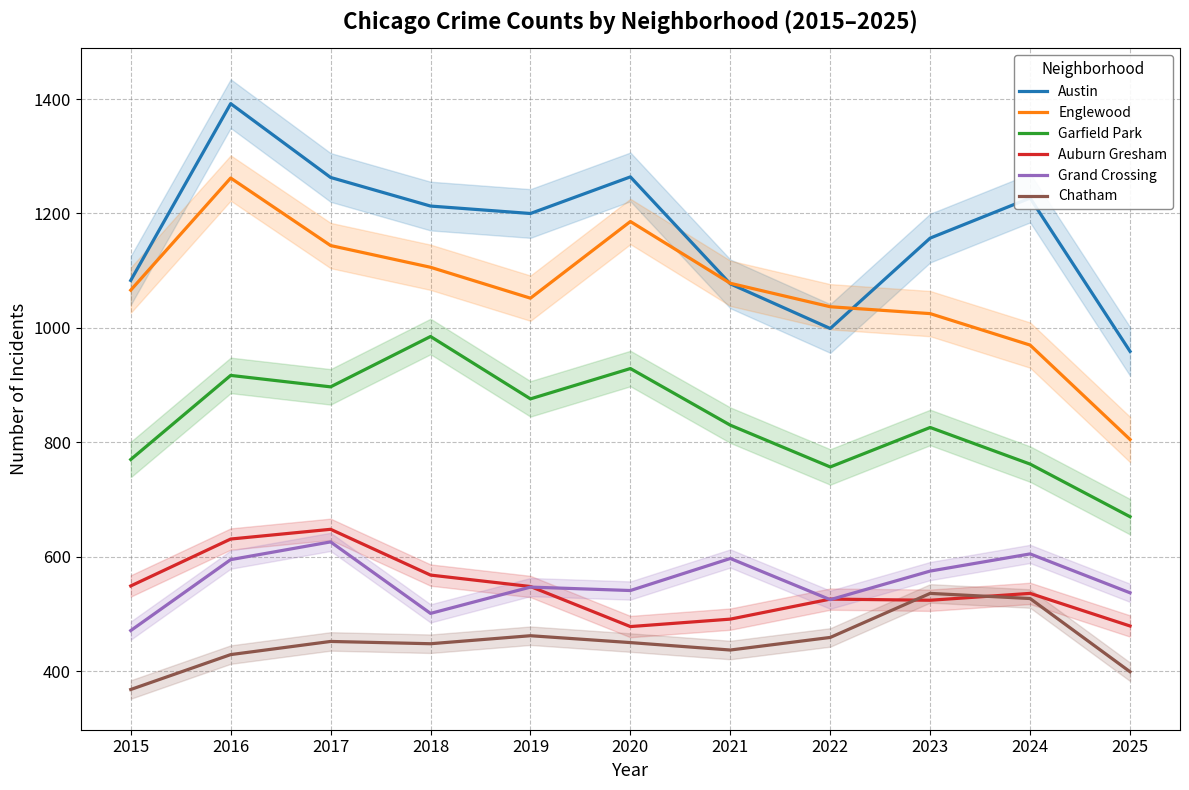

Which series changed the most between 2016 and 2024?

Englewood